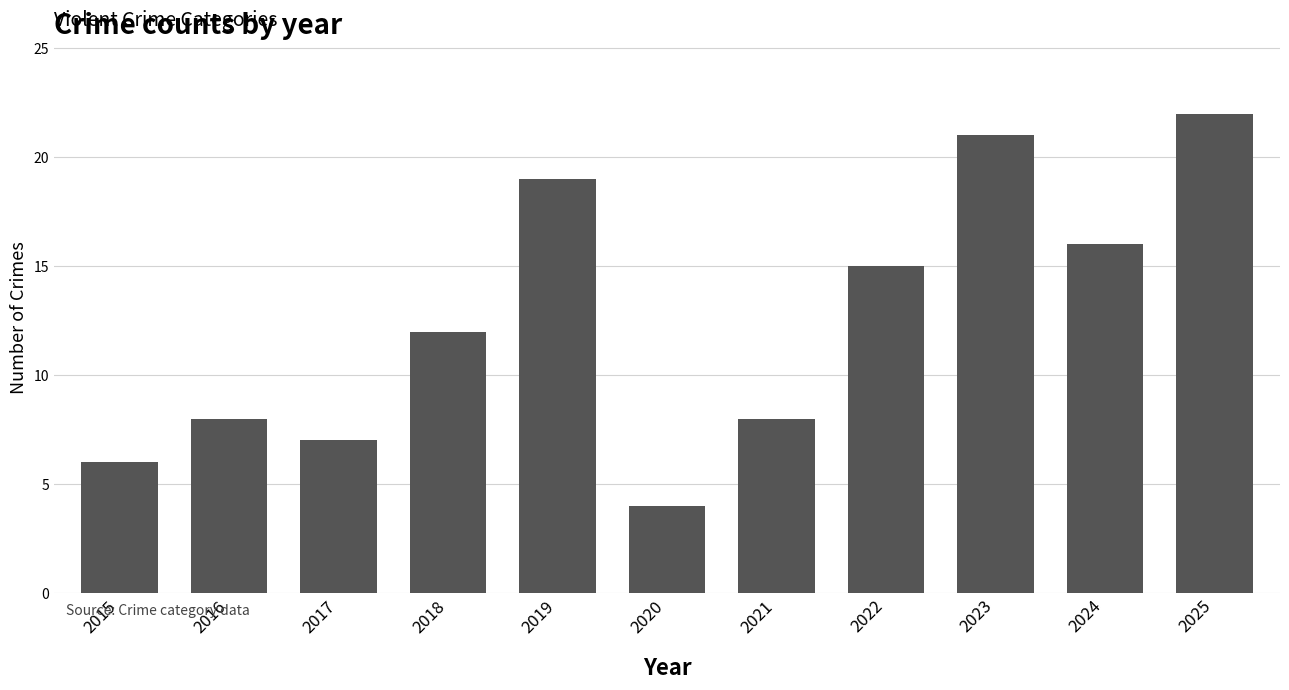

What is the sum of all values?

138